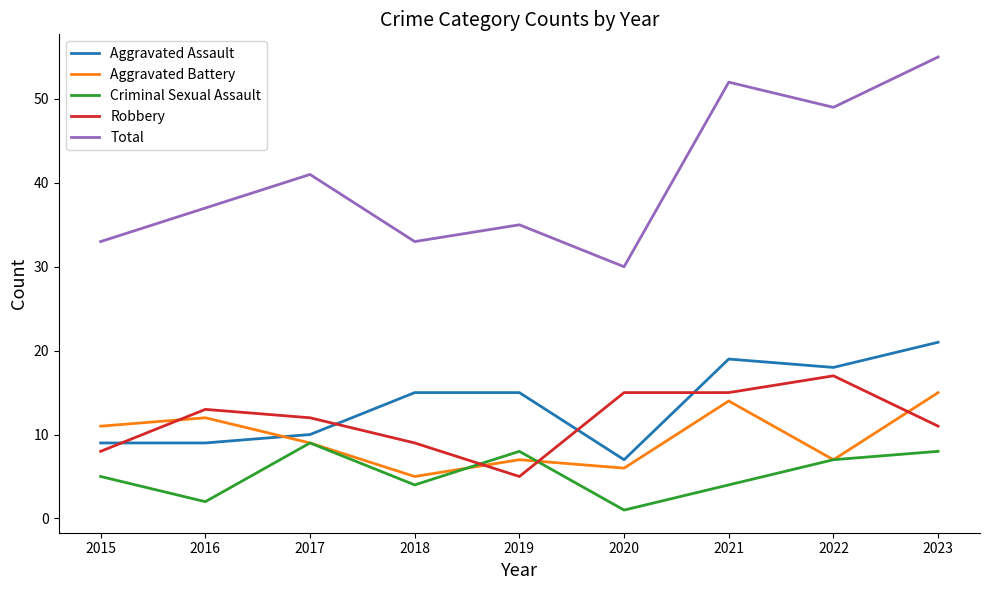

How many series are shown in this chart?

5